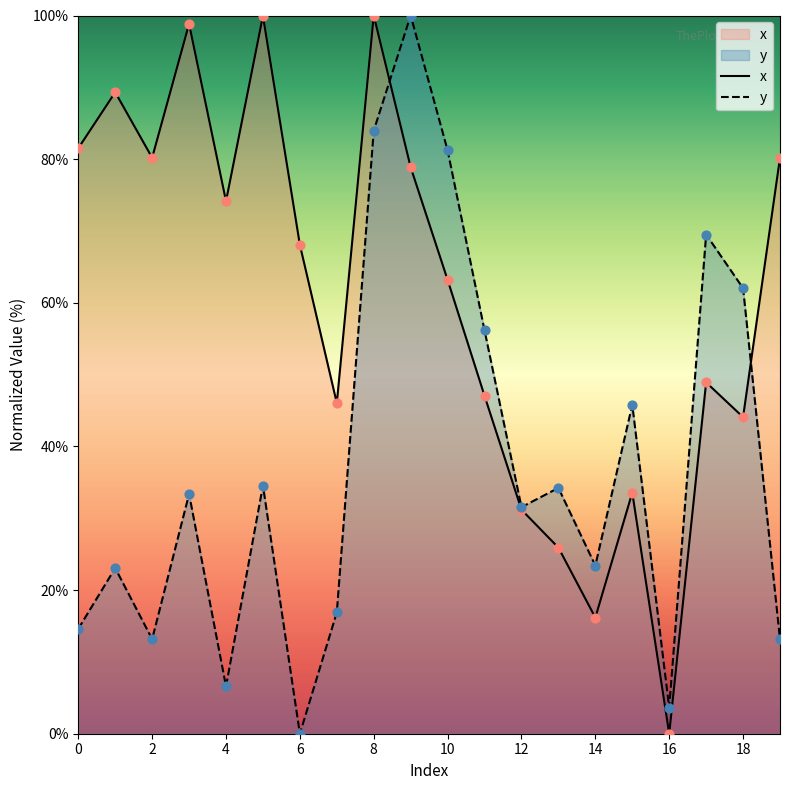

At how many categories does at least one series exceed 60?

13